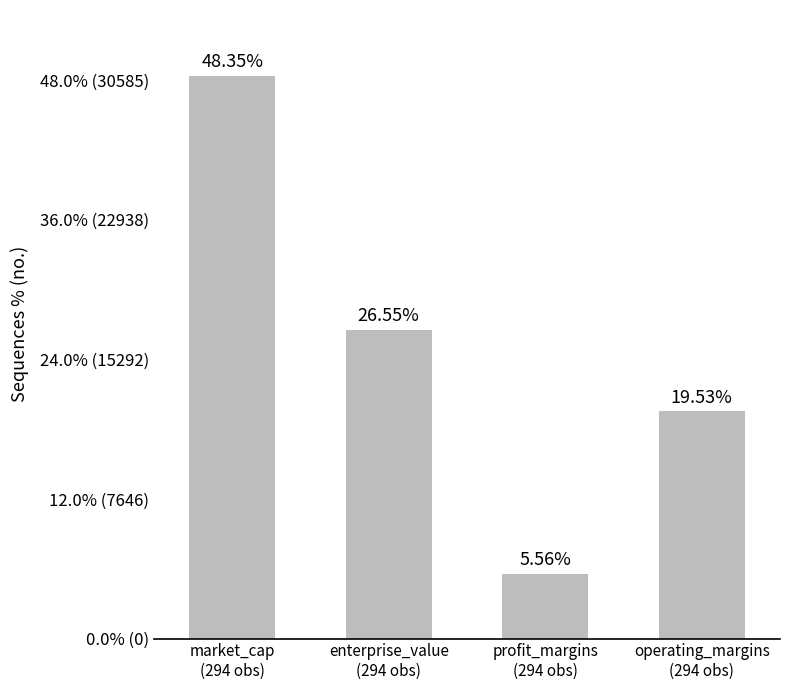

Between enterprise_value
(294 obs) and market_cap
(294 obs), which is larger?

market_cap
(294 obs)